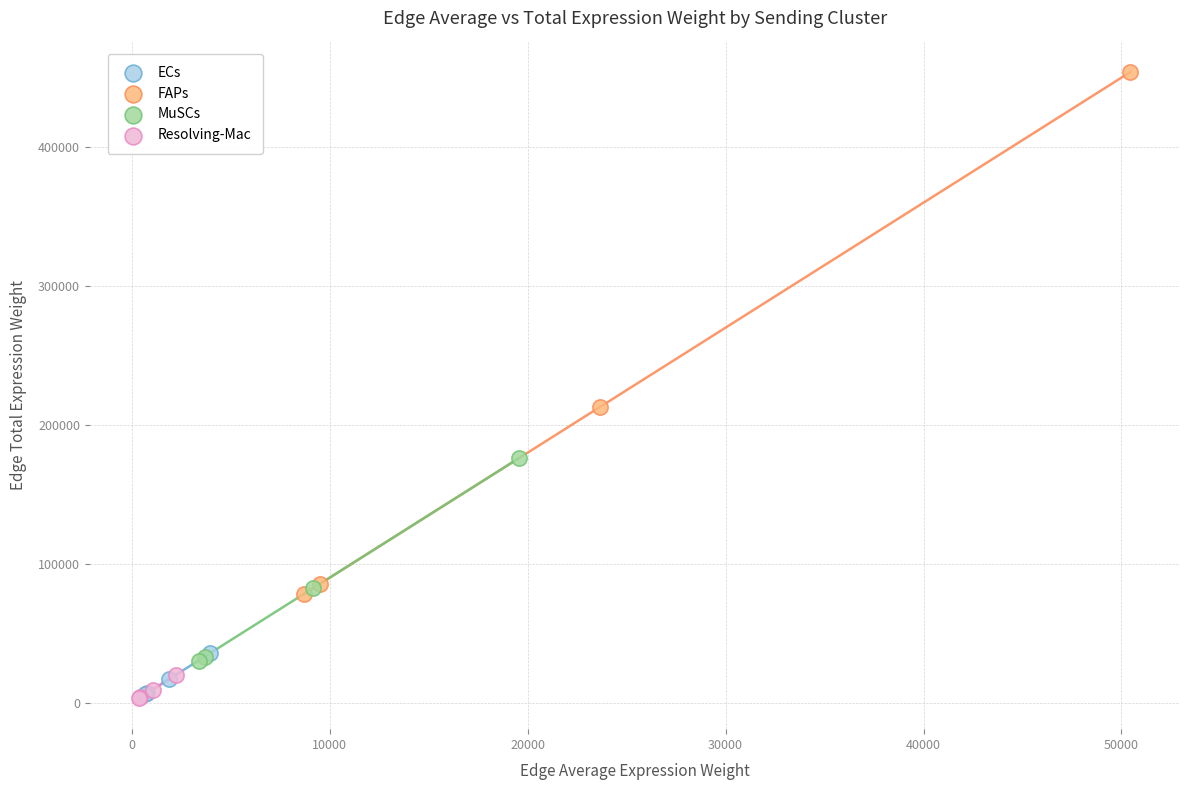

Which series has the largest Y range (max minus min)?

FAPs